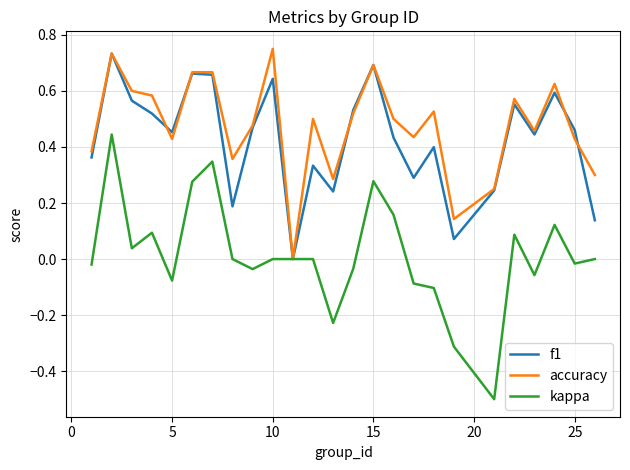

What is the lowest value of the kappa series?

-0.5